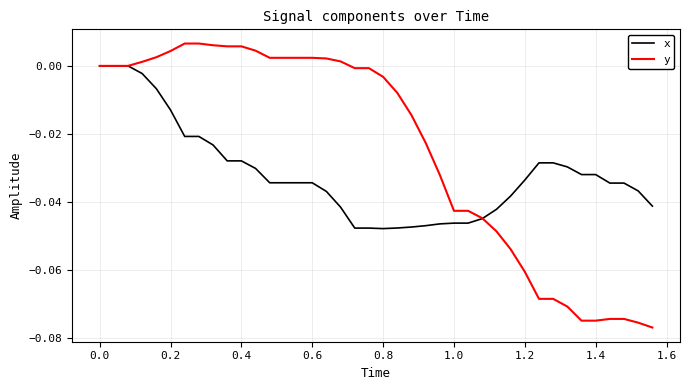

List the series in order of their overall mean, highest first.

y, x